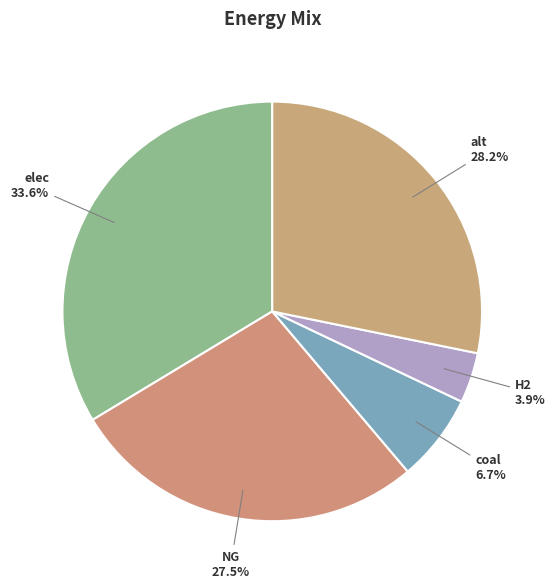

Is there a majority slice in this chart?

No